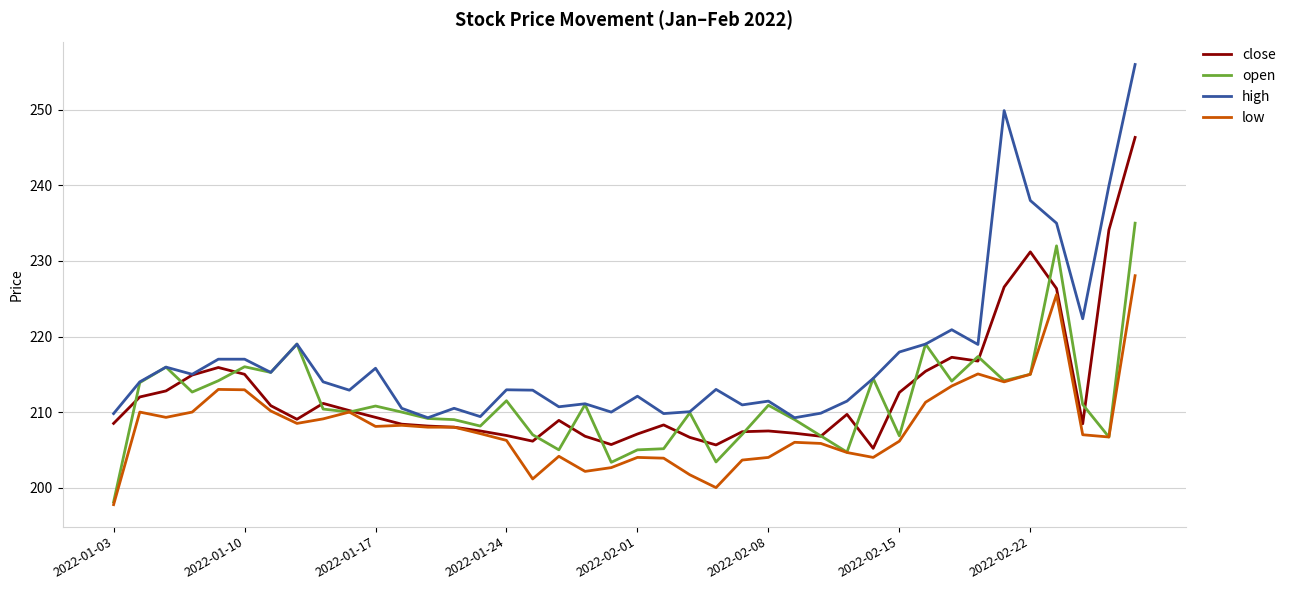

Rank the series by their maximum value, from highest to lowest.

high, close, open, low